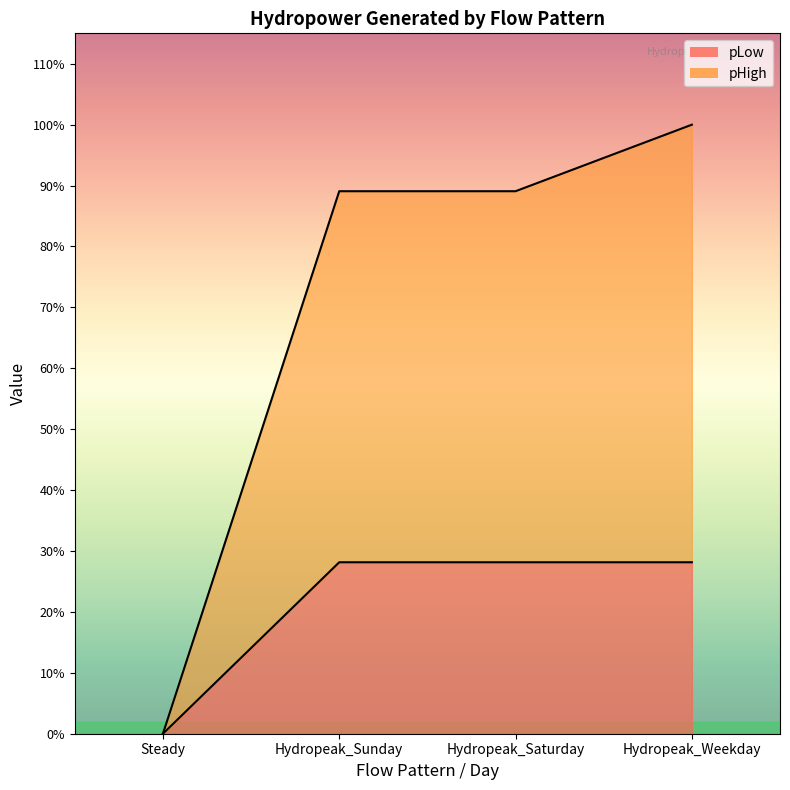

Which series has the largest total across all categories?

pHigh